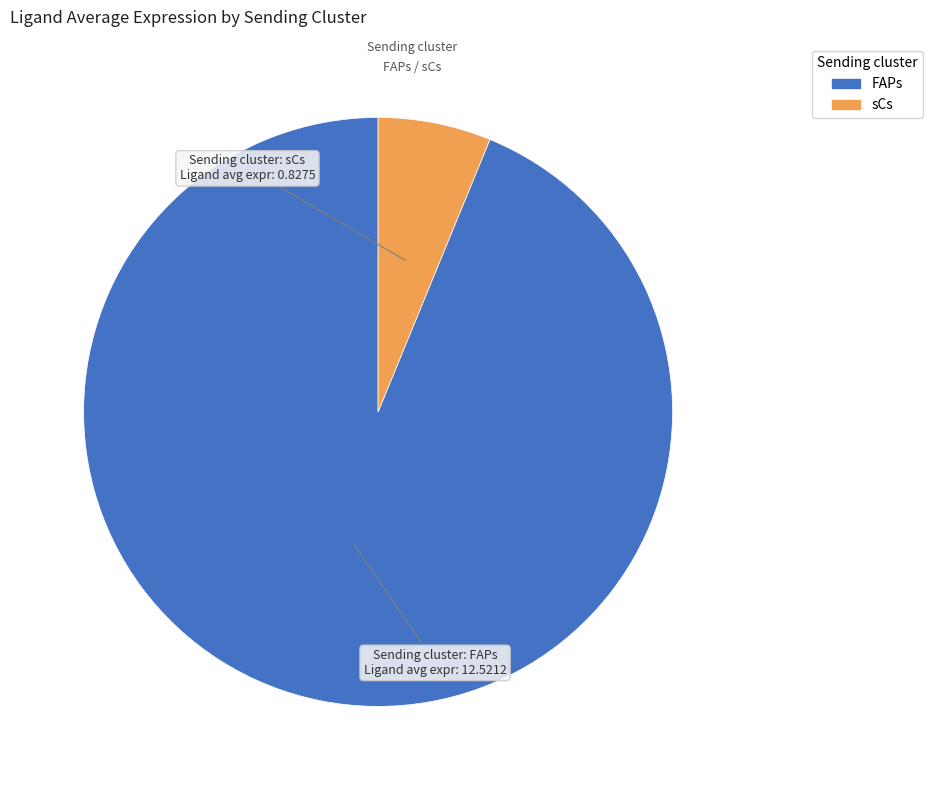

Combined, do FAPs and sCs account for over 50%?

Yes